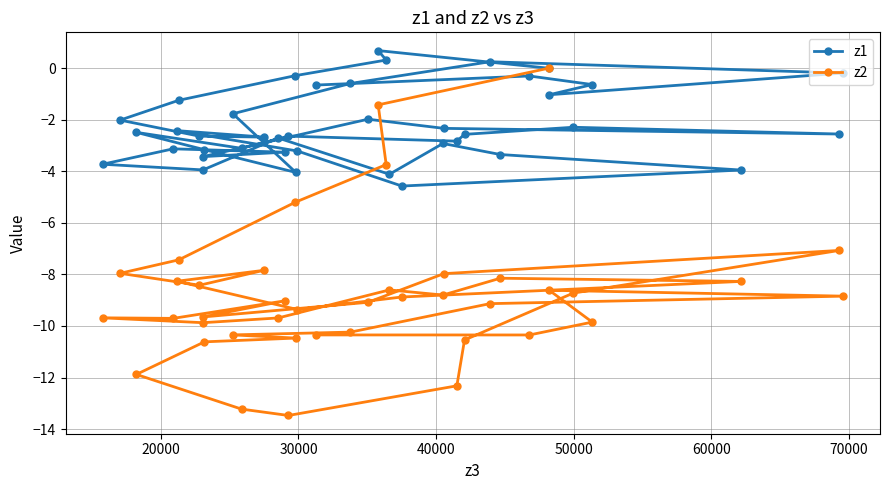

What is the greatest value displayed?

0.7